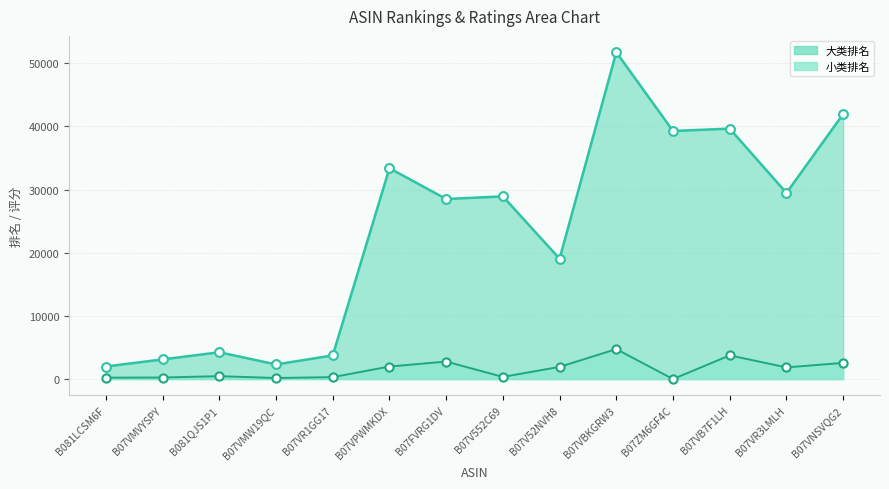

Is the value of 大类排名 at B07VB7F1LH greater than the value of 小类排名 at B07VR3LMLH?

Yes